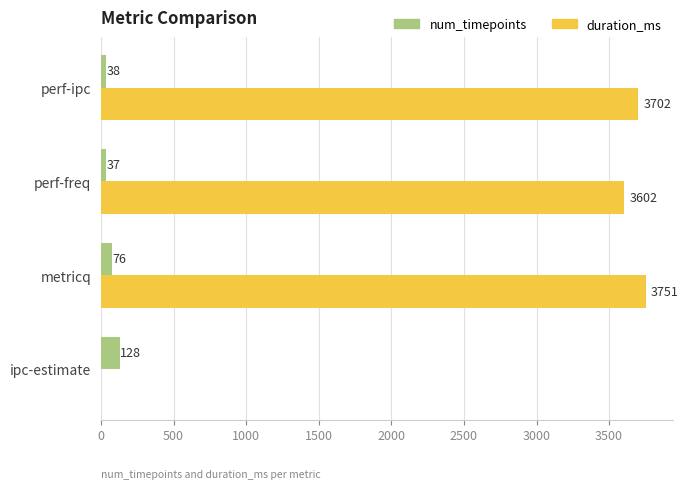

The value of duration_ms at metricq is 3751. True or false?

True